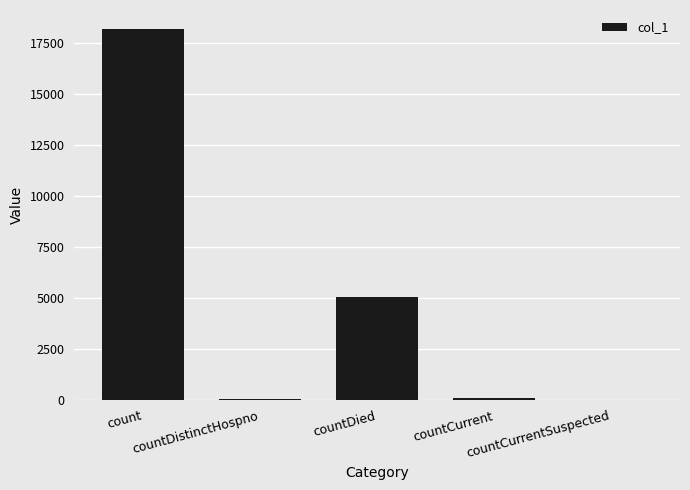

The chart shows a value of 101 at countCurrent. True or false?

True